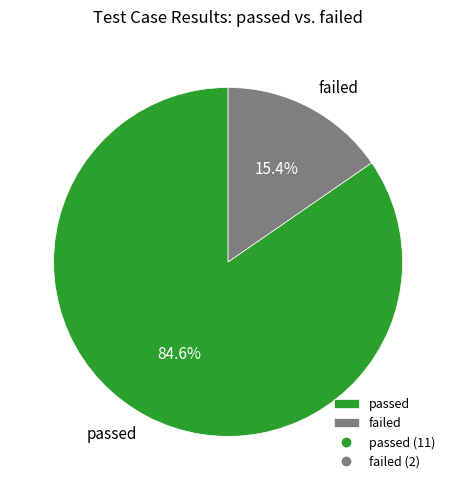

Does failed account for over 50% of the chart?

No